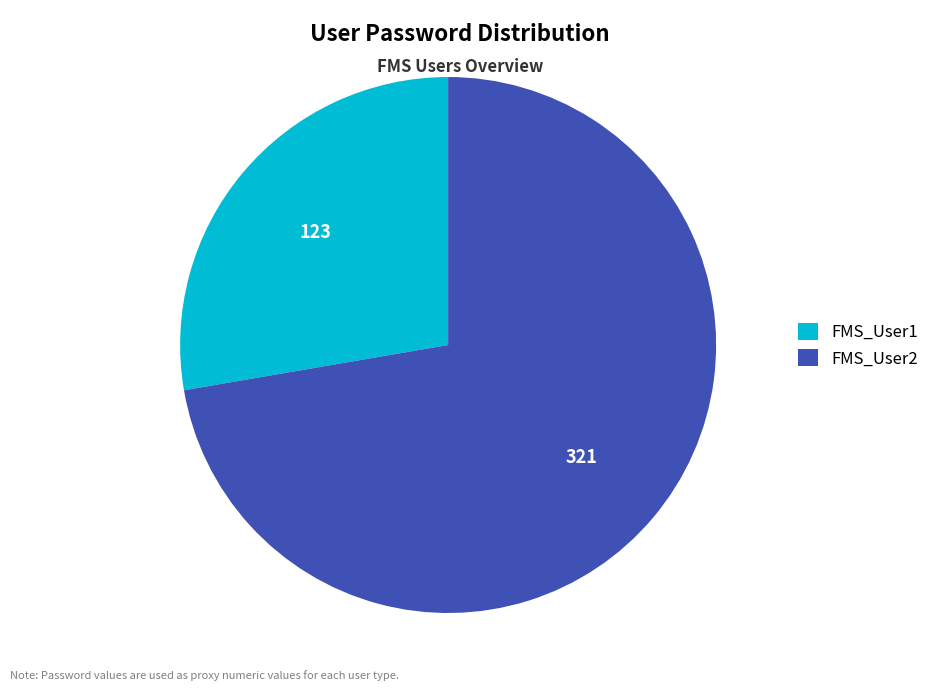

Rank the categories by value from highest to lowest.

FMS_User2, FMS_User1